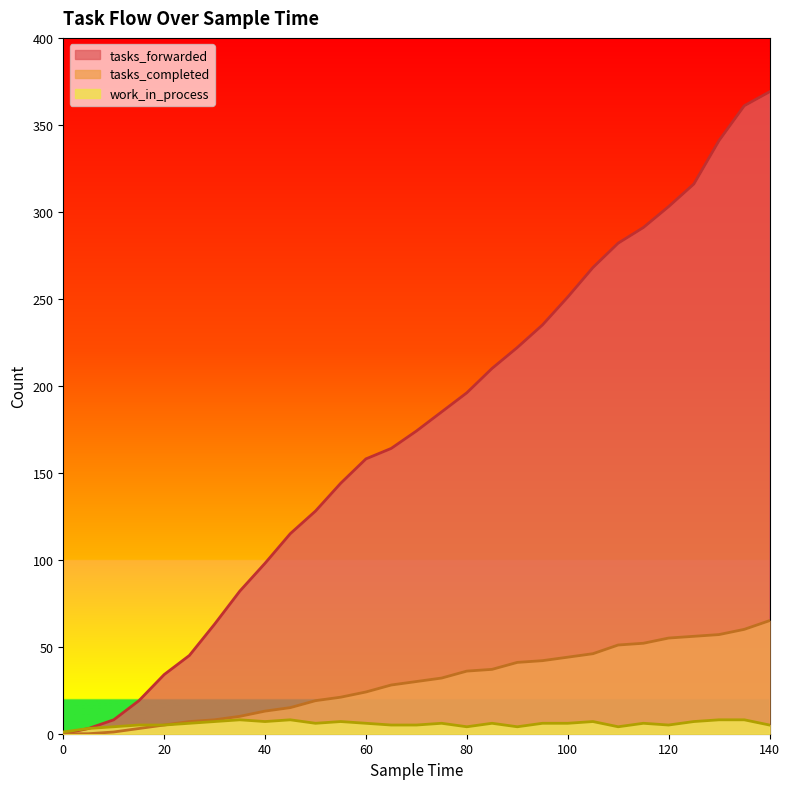

At which category is the sum across all series the highest?

140